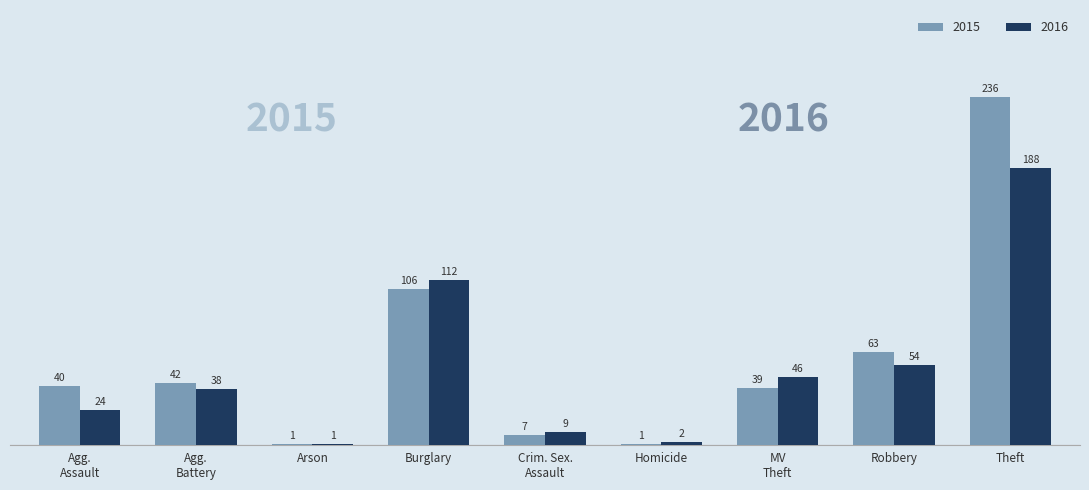

What are all the series names shown in the legend?

2015, 2016